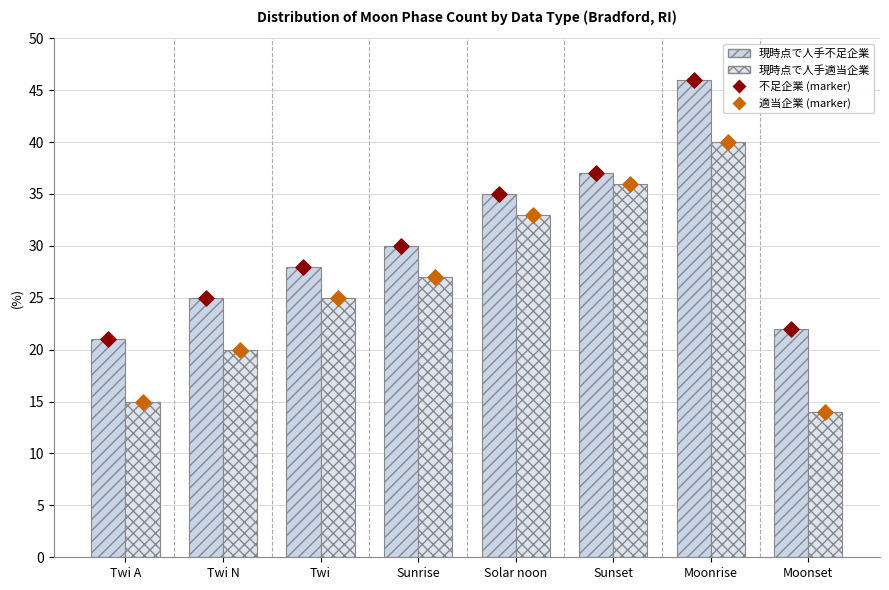

Is the value of 現時点で人手不足企業 at Moonrise greater than the value of 現時点で人手適当企業 at Sunrise?

Yes